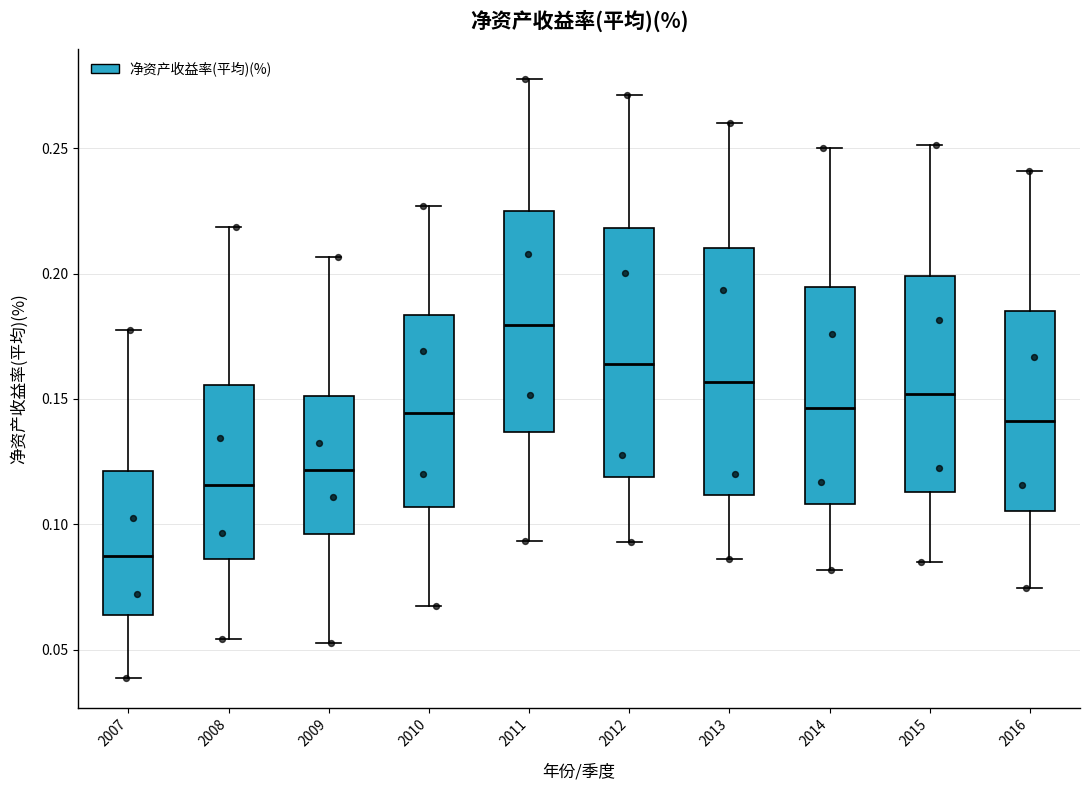

Reading left to right, read every box against the y-axis: the position of its median line, the range the box covers, and the ends of its whiskers. The values are not printed on the chart, so give them approximately, as read against the axis.

2007: median 0.085, box 0.065 to 0.120, whiskers 0.040 to 0.175
2008: median 0.115, box 0.085 to 0.155, whiskers 0.055 to 0.220
2009: median 0.120, box 0.095 to 0.150, whiskers 0.055 to 0.205
2010: median 0.145, box 0.105 to 0.185, whiskers 0.070 to 0.225
2011: median 0.180, box 0.135 to 0.225, whiskers 0.095 to 0.280
2012: median 0.165, box 0.120 to 0.220, whiskers 0.095 to 0.270
2013: median 0.155, box 0.110 to 0.210, whiskers 0.085 to 0.260
2014: median 0.145, box 0.110 to 0.195, whiskers 0.080 to 0.250
2015: median 0.150, box 0.115 to 0.200, whiskers 0.085 to 0.250
2016: median 0.140, box 0.105 to 0.185, whiskers 0.075 to 0.240